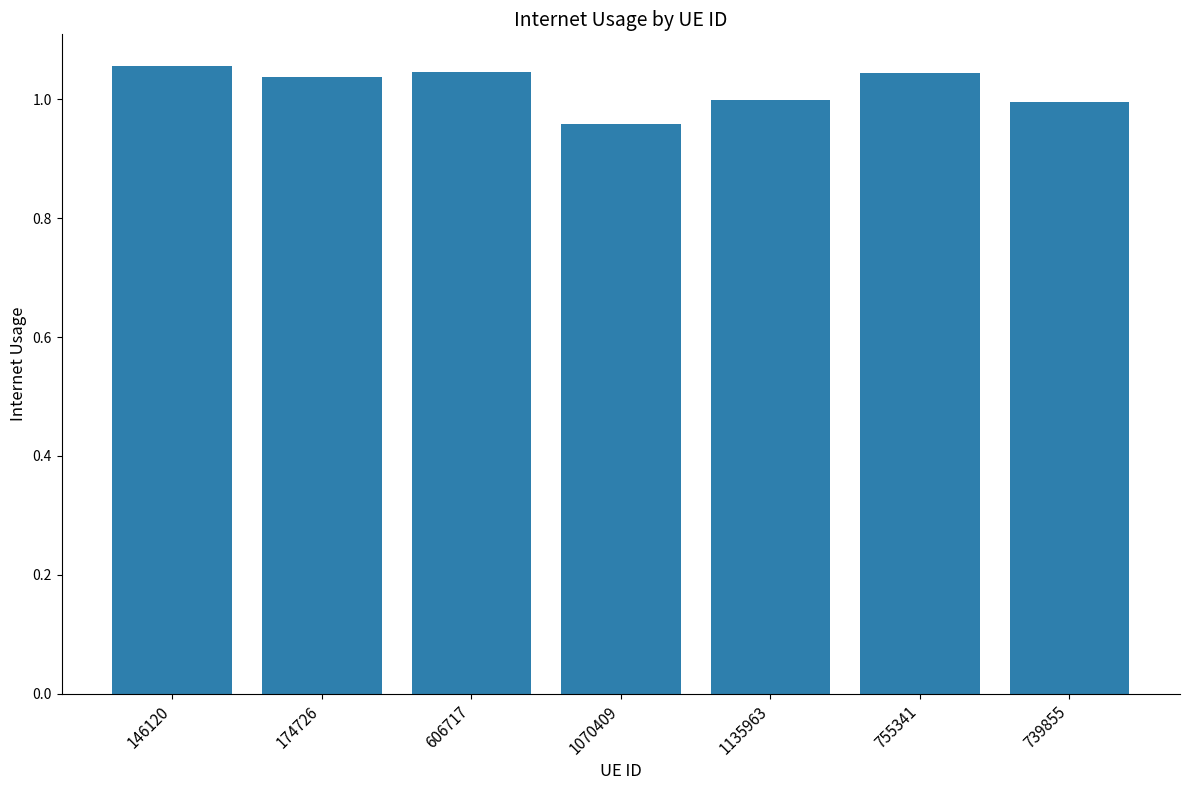

What is the label of the 5th bar from the left?

1135963